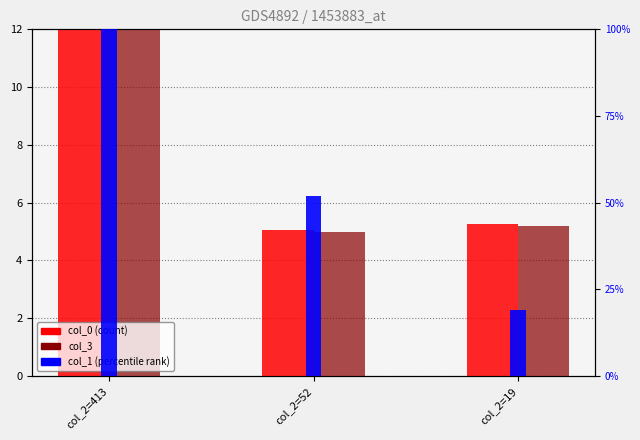

At how many categories does at least one series exceed 94?

1